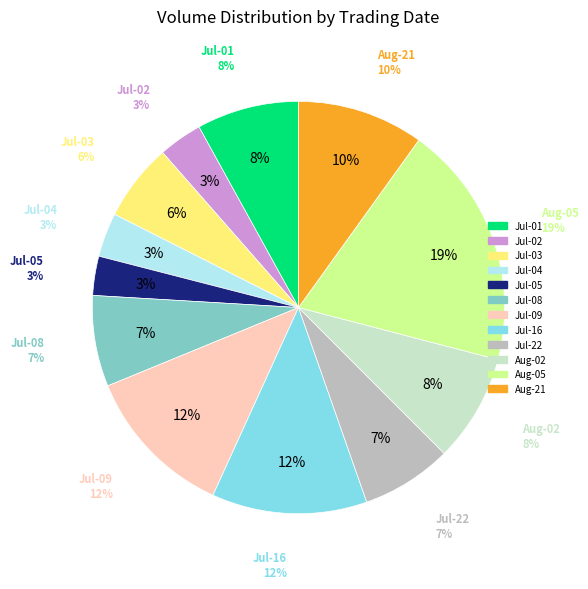

To the nearest percent, what is the average slice percentage?

8%